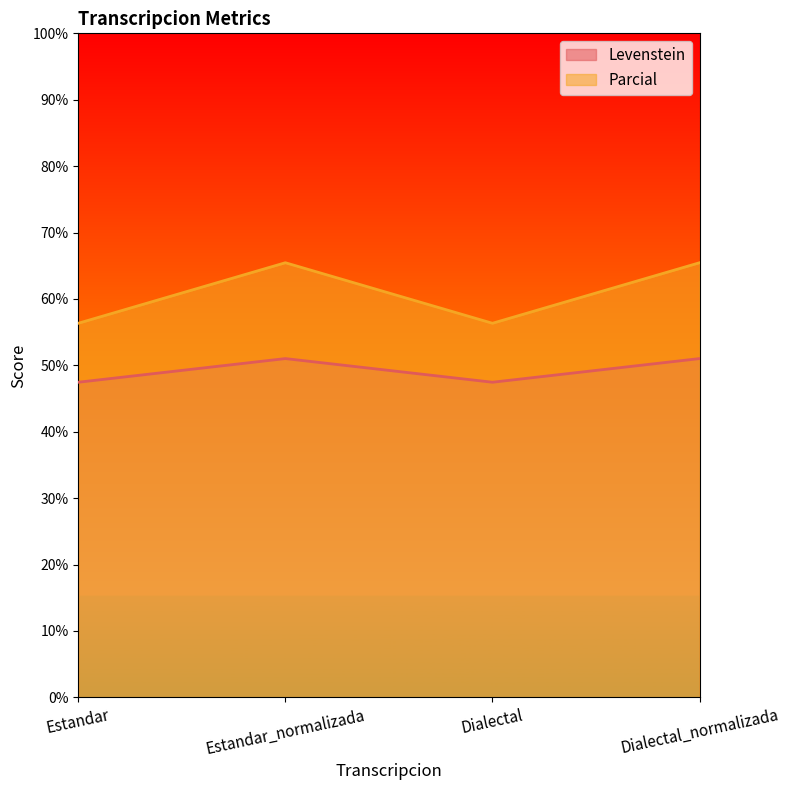

What is the sum of the Parcial values at Dialectal and Estandar?

112.7